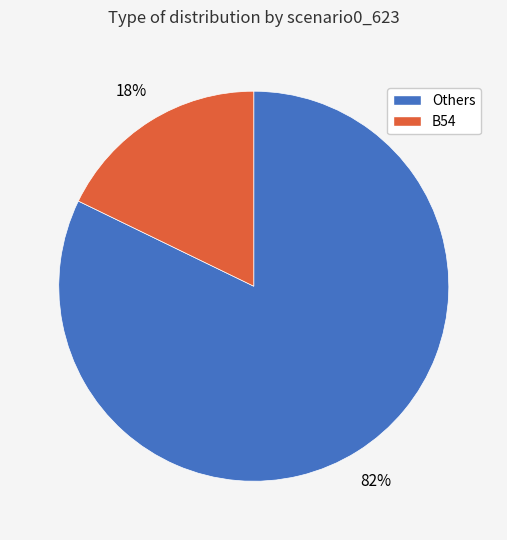

To the nearest percent, what is the difference between the largest and smallest slice percentages?

64%